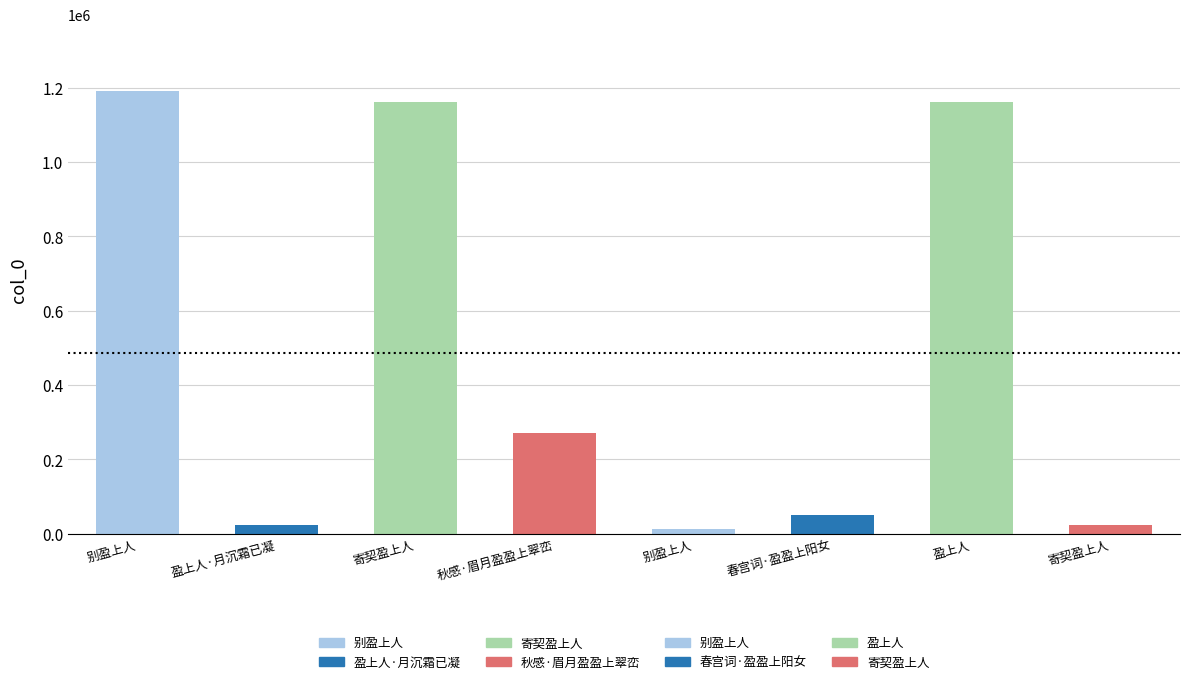

Reading left to right, extract all data points from this chart.

1191031	23342	1162623	272048	14272	51221	1162496	23317